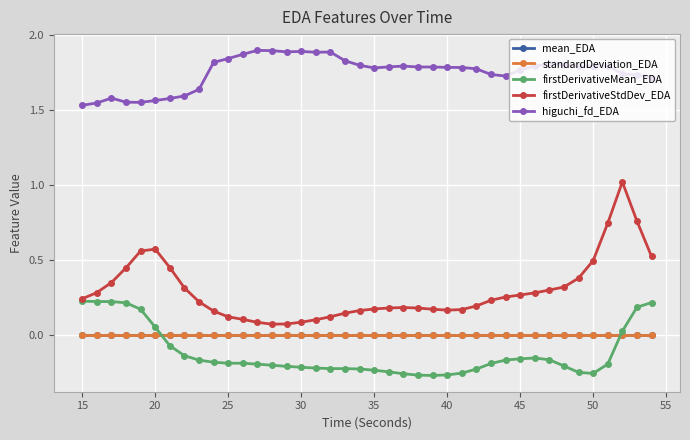

Which series has the largest range (max minus min)?

firstDerivativeStdDev_EDA